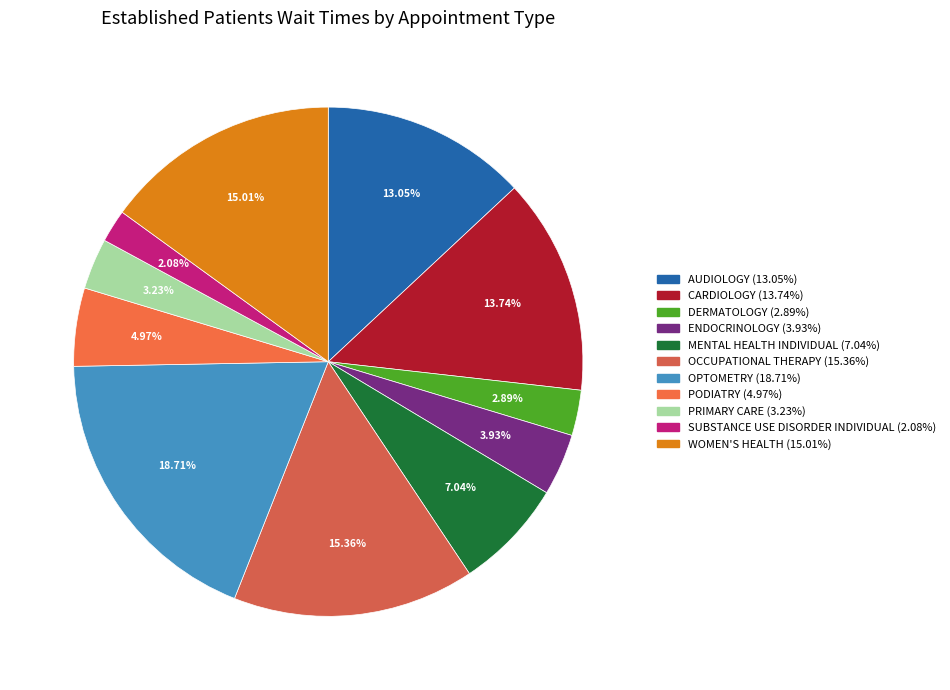

What portion of the pie excludes OCCUPATIONAL THERAPY?

84.6%